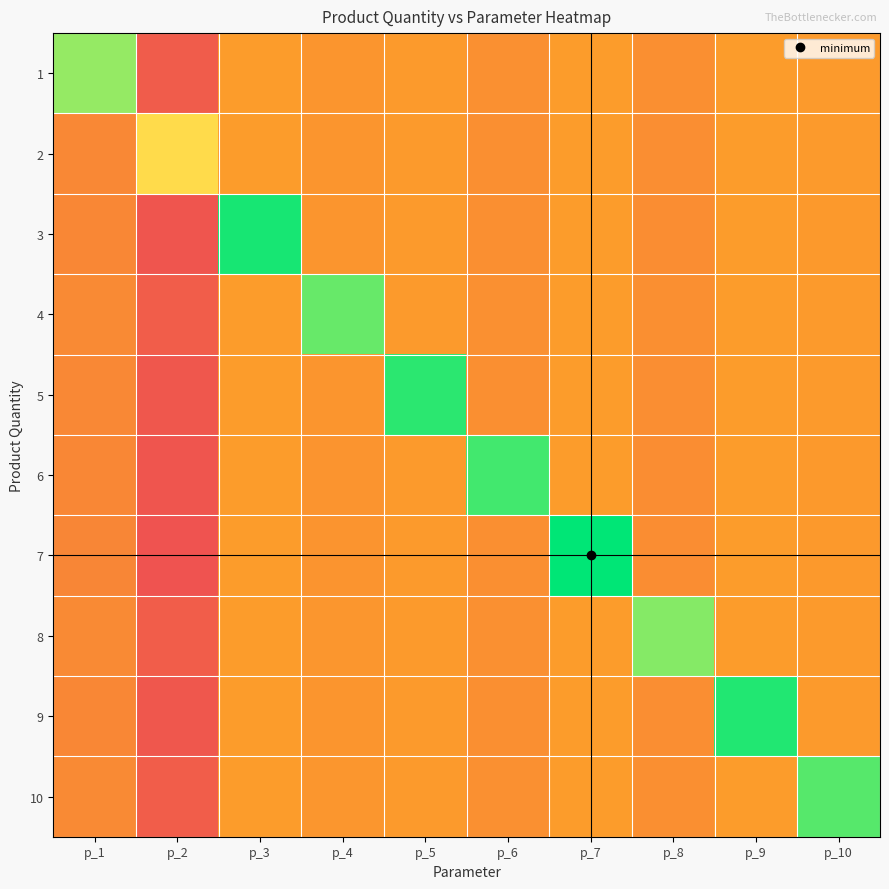

What is the minimum value shown in the chart?

-18.1